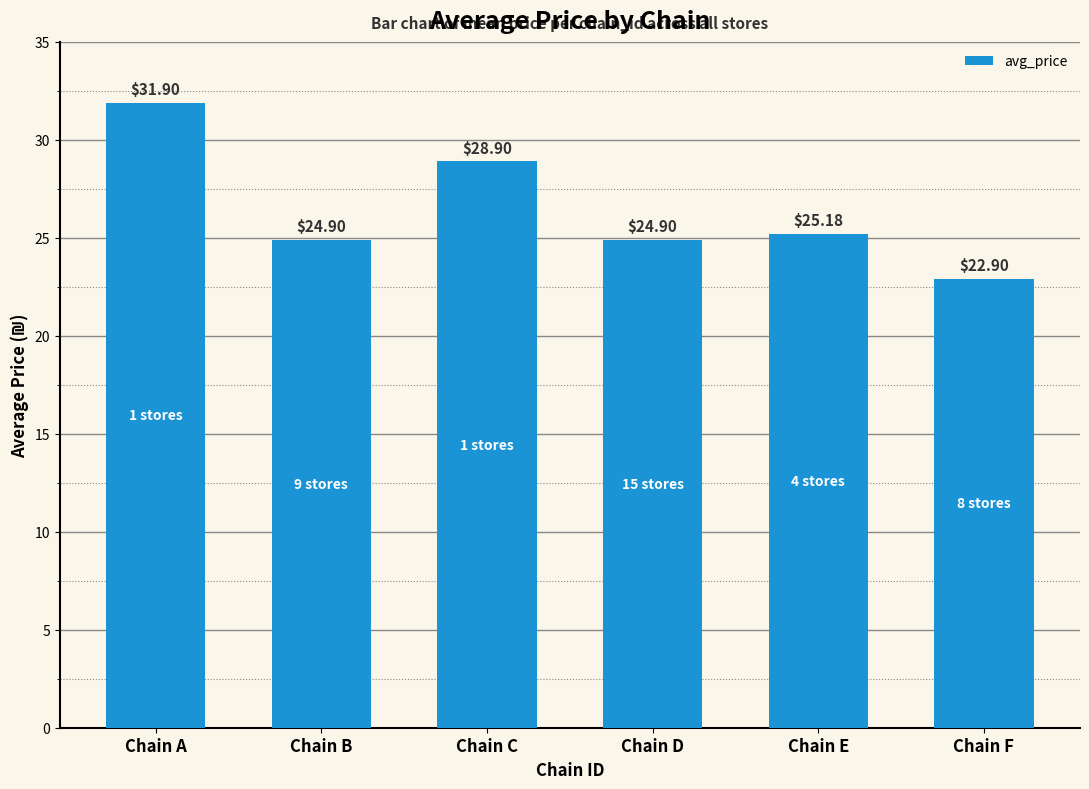

Does the chart contain any negative values?

No